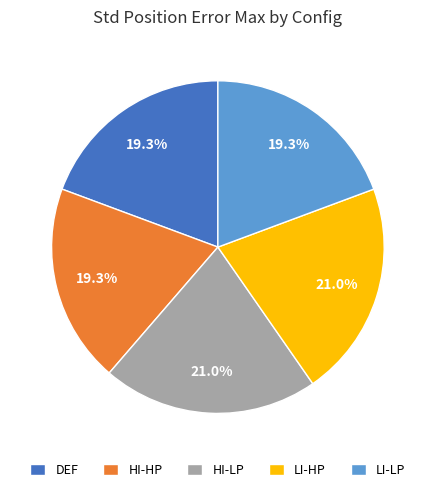

What portion of the pie excludes HI-LP?

79.0%